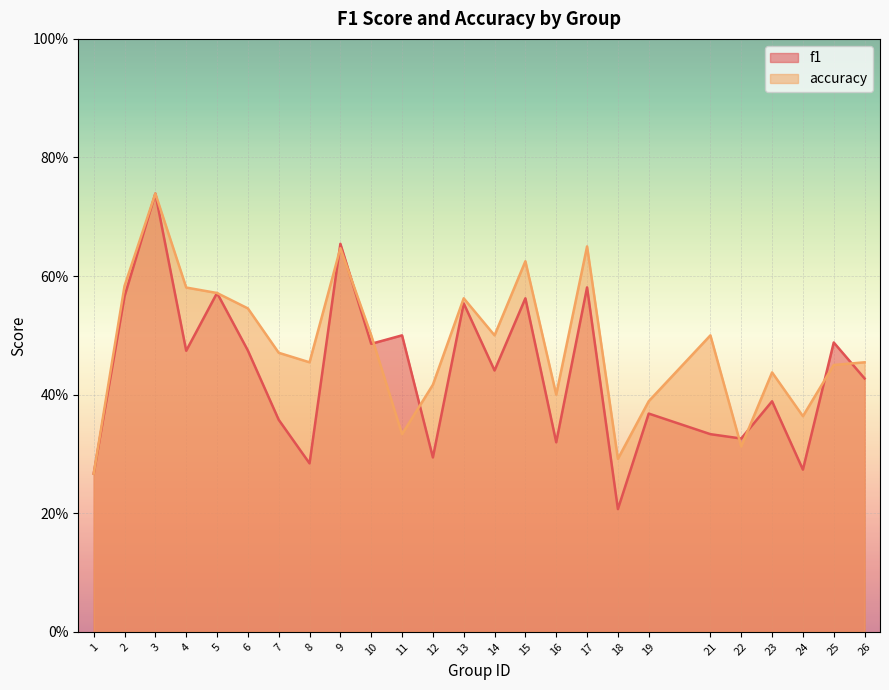

What is the sum of all accuracy values?

12.0